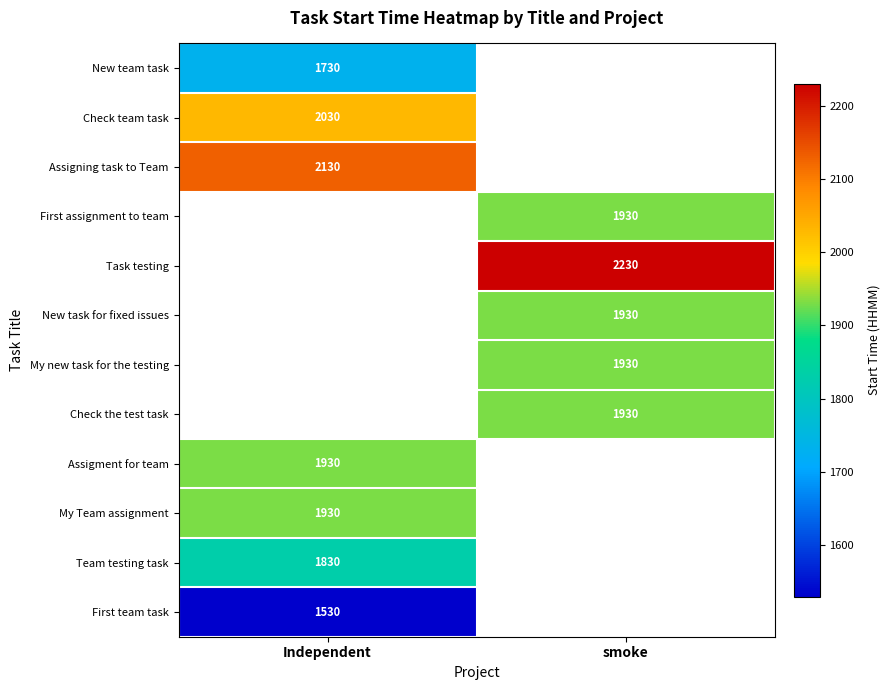

True or false: My new task for the testing has a value of 2914 at smoke.

False